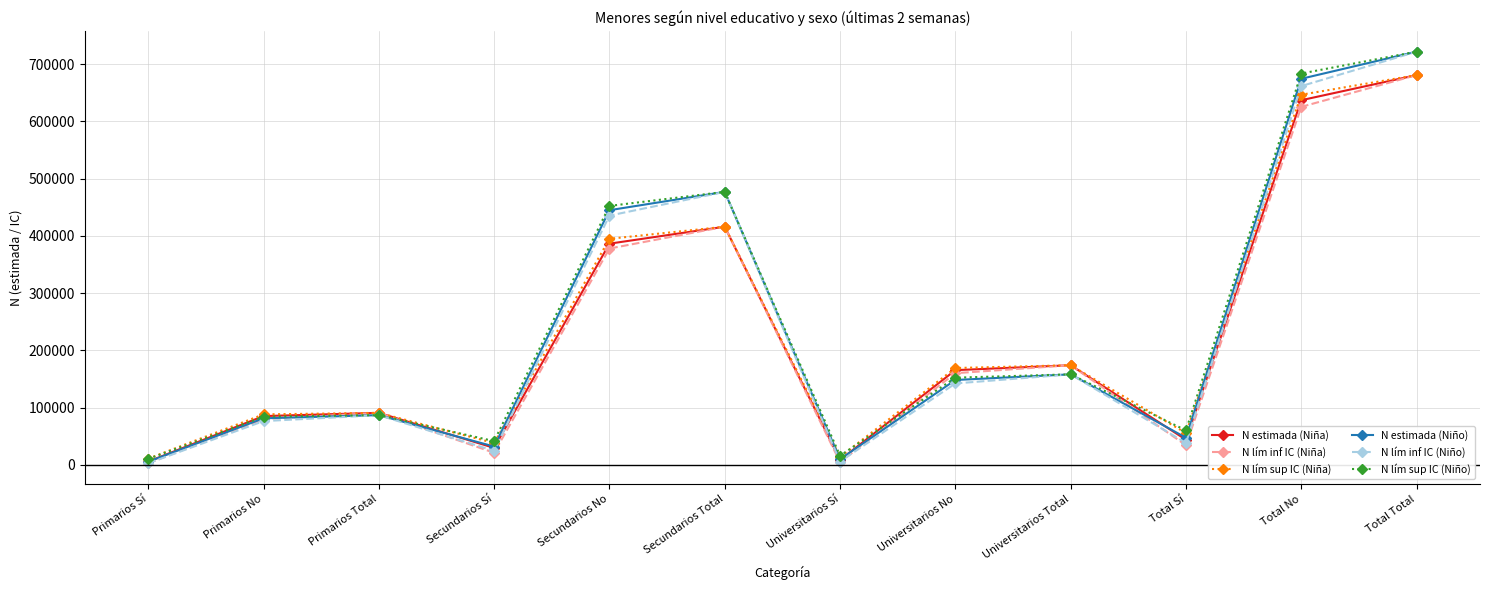

In N lím inf IC (Niño), how many points are higher than both neighbors (excluding endpoints)?

3